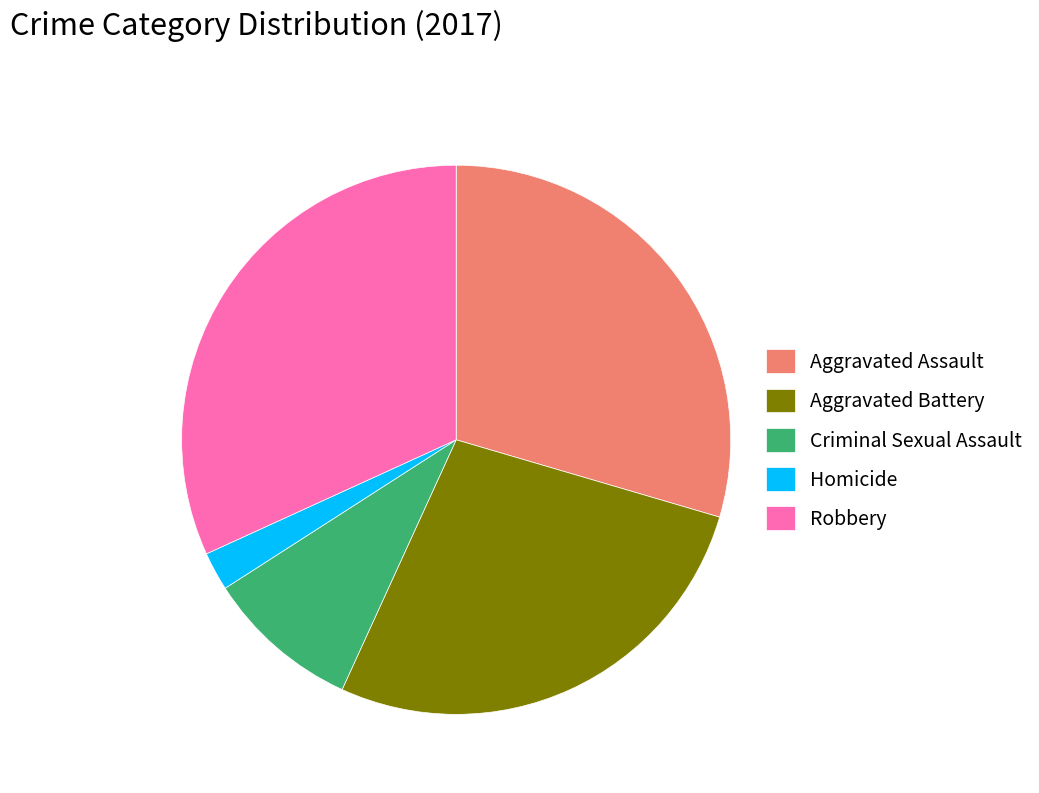

Does Robbery represent more than half of the total?

No